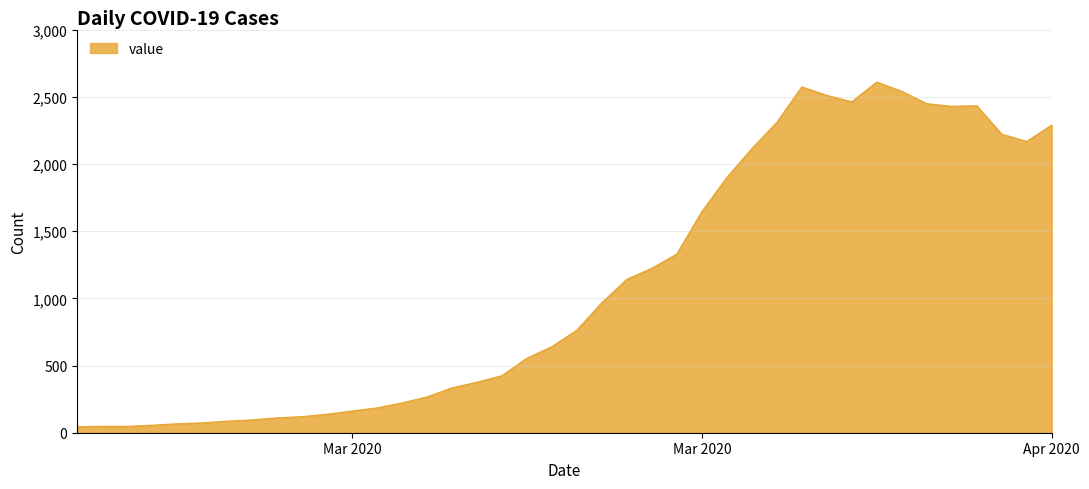

What is the greatest value displayed?

2609